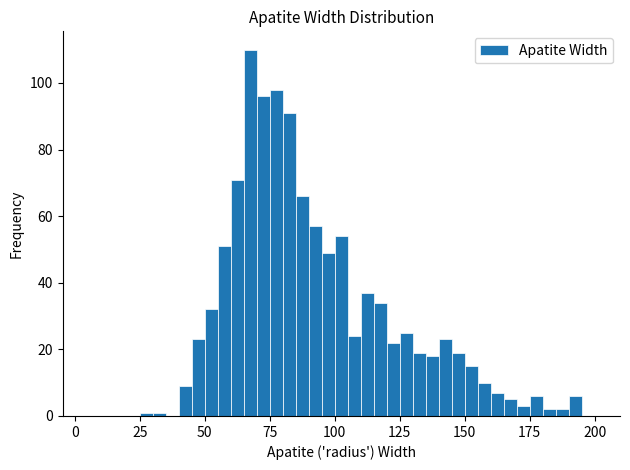

Read against the x-axis, roughly where is the centre of the tallest bar?

70